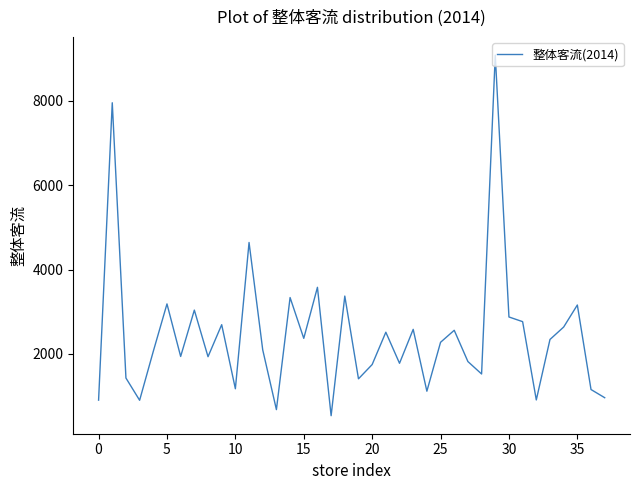

What is the difference between the maximum and minimum values?

8558